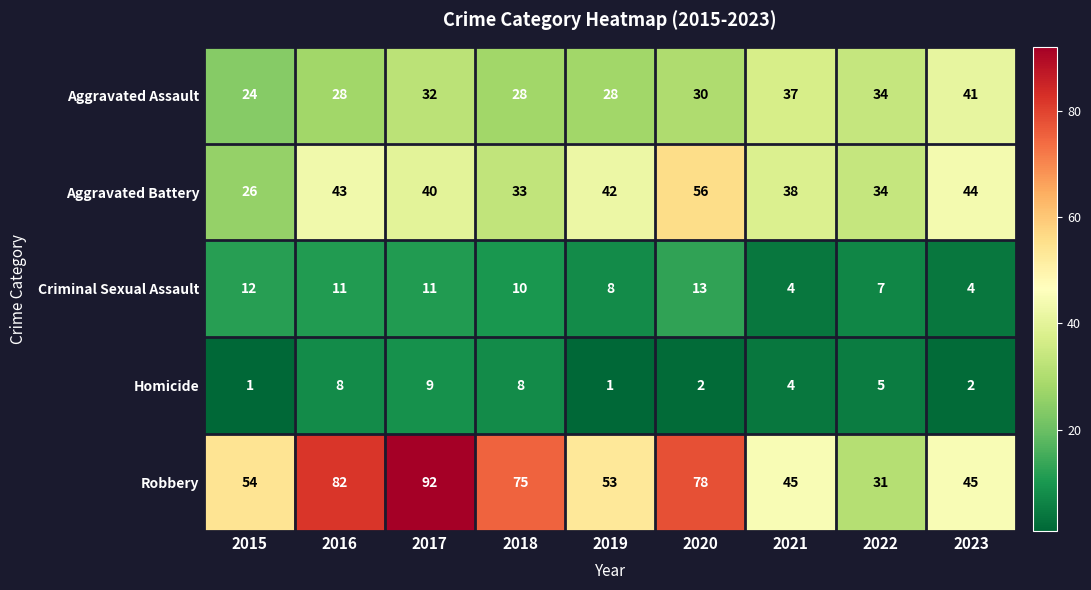

What is the maximum value shown in the chart?

92